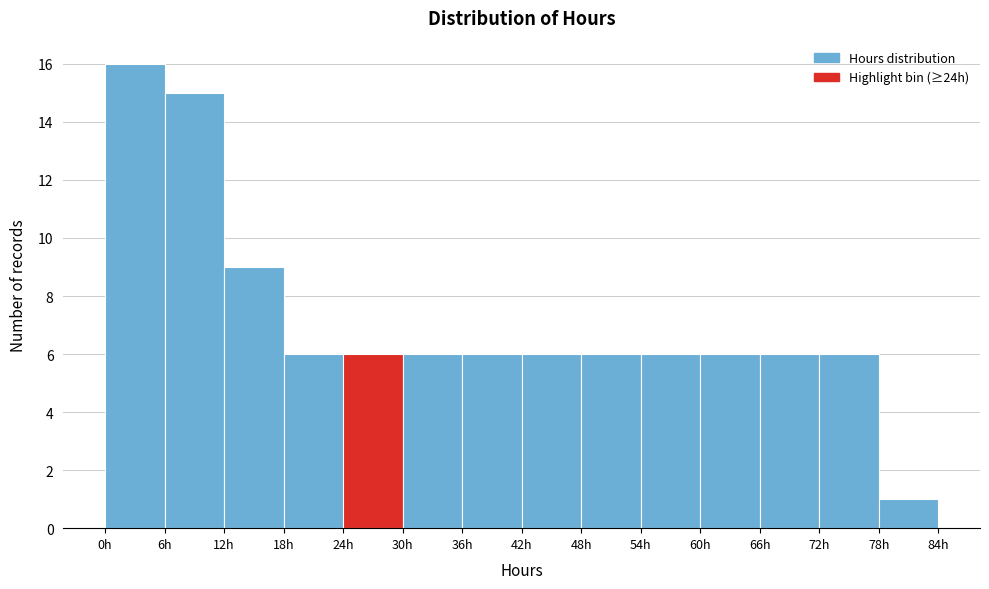

What is the height of the bar covering 12 to 18 on the x-axis? The values are not printed on the chart, so give them approximately, as read against the axis.

9